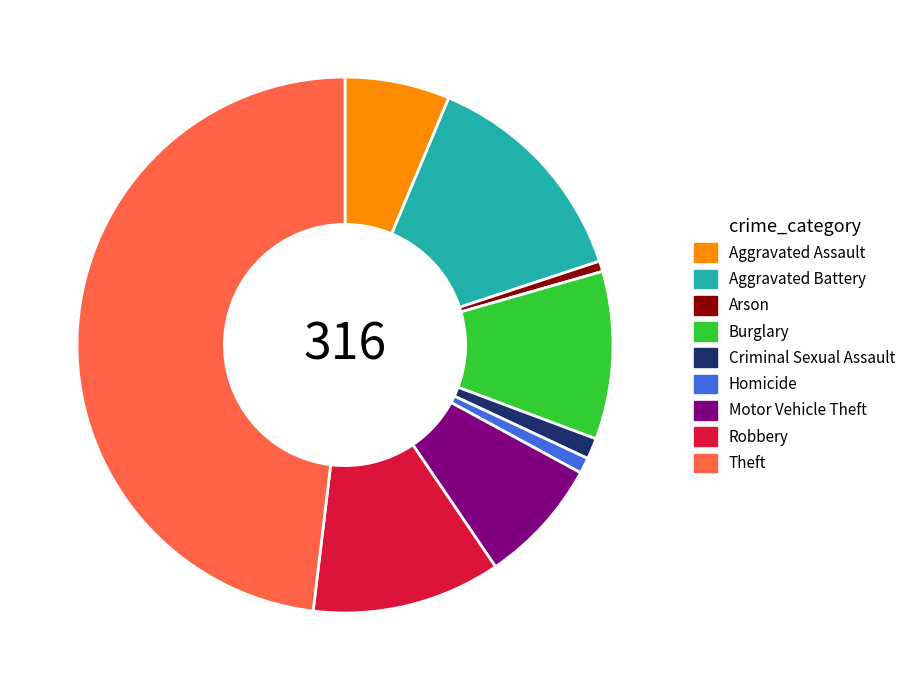

What is the ratio of the value at Robbery to the value at Criminal Sexual Assault?

9.0